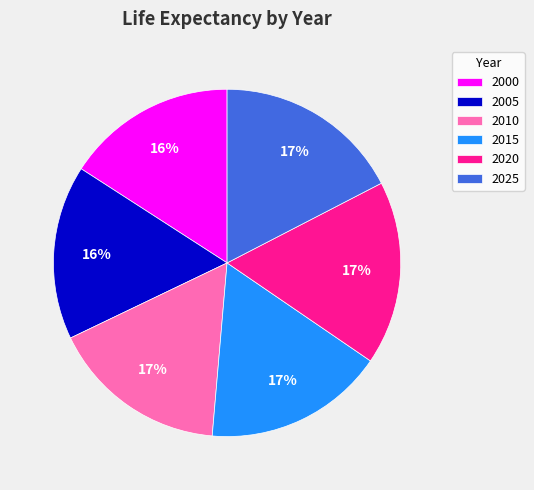

Does 2010 account for over 50% of the chart?

No